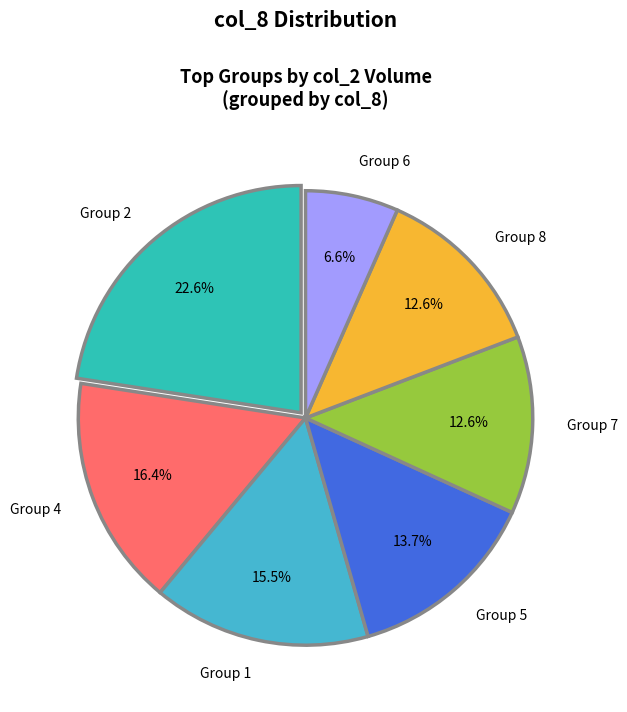

Combined, do Group 4 and Group 6 account for over 50%?

No